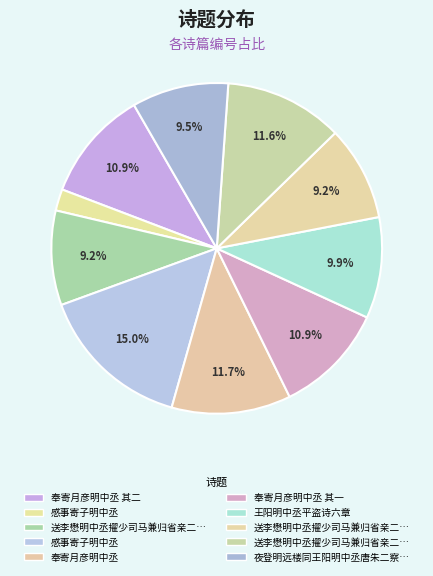

How many segments does this pie chart have?

10